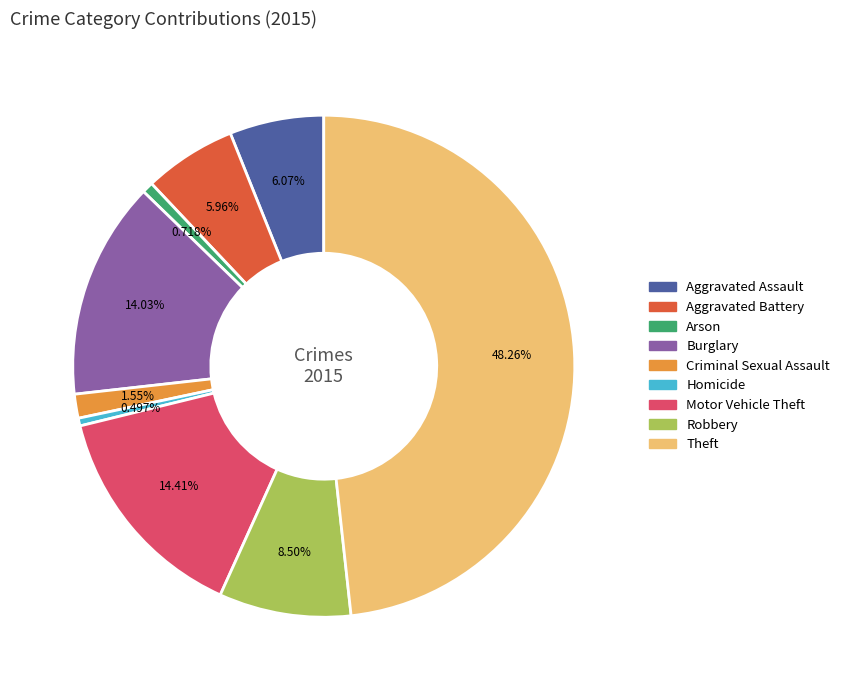

How many slices are in this pie chart?

9